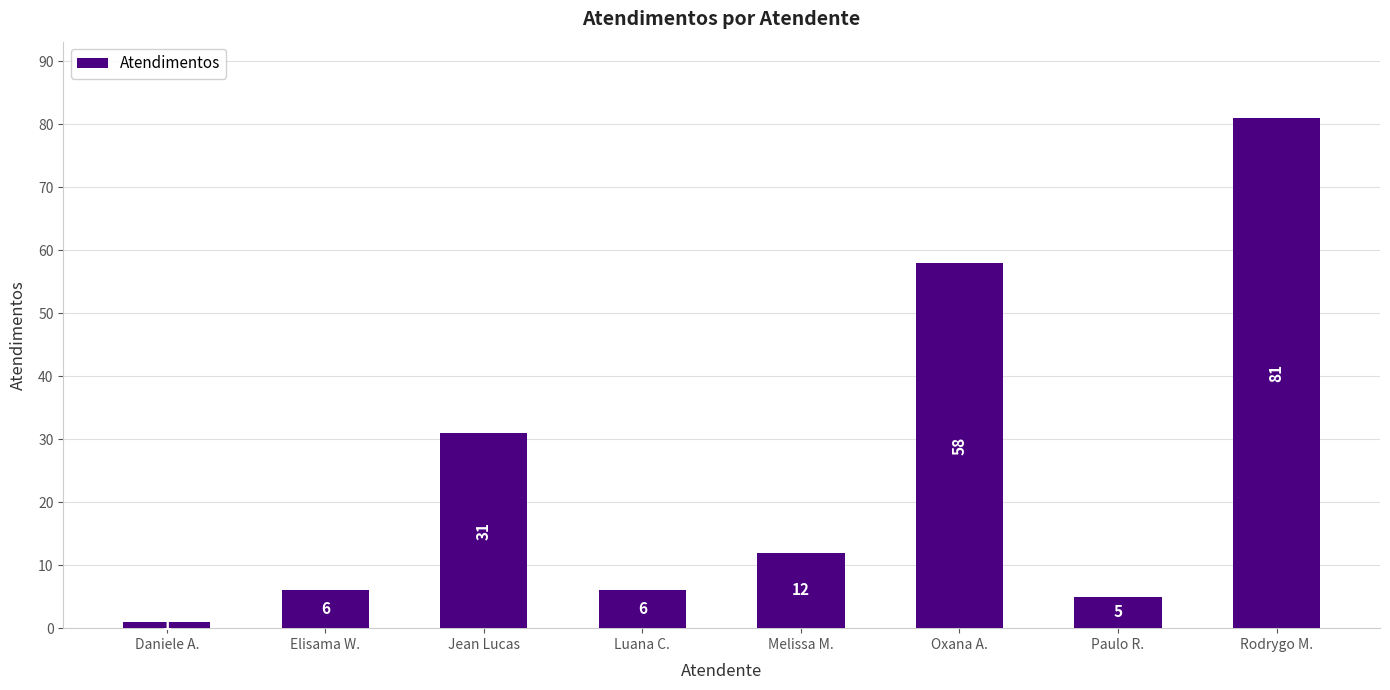

Which has a higher value, Melissa M. or Daniele A.?

Melissa M.